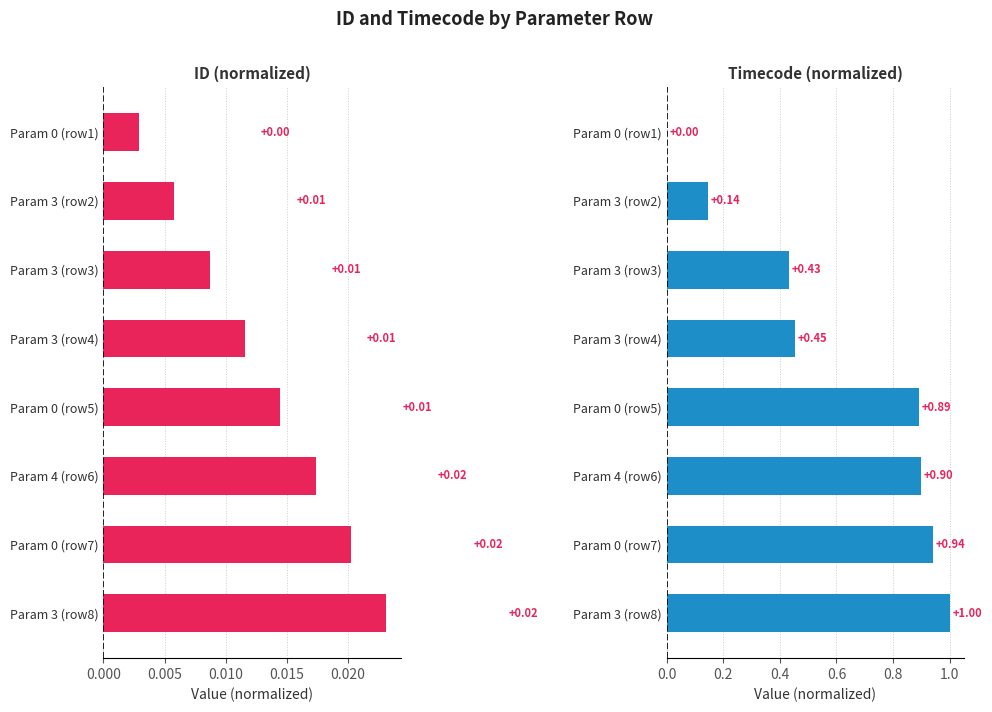

Is it true that ID (normalized) equals 0.0 at 0.025?

True